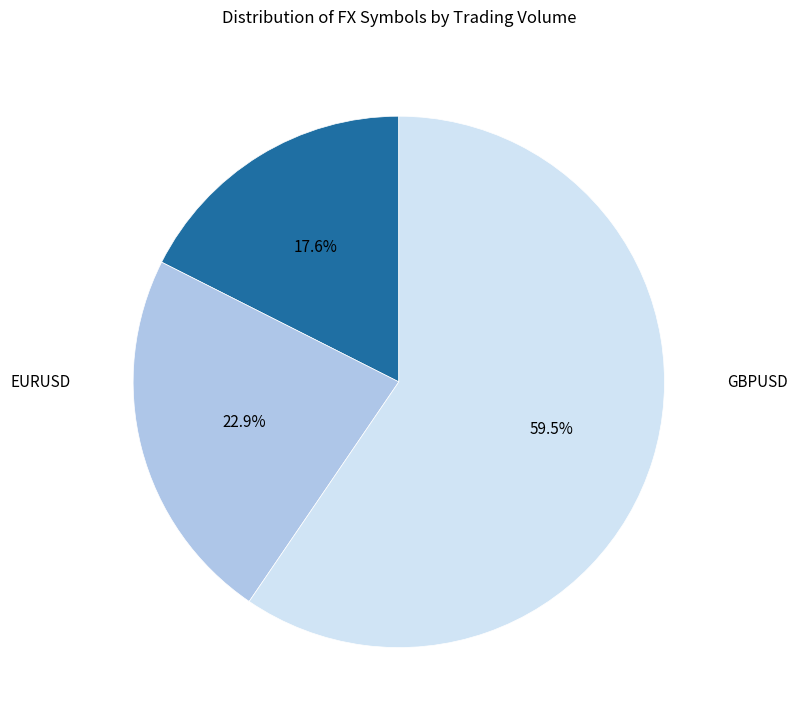

Is there any slice that represents more than half of the pie?

Yes